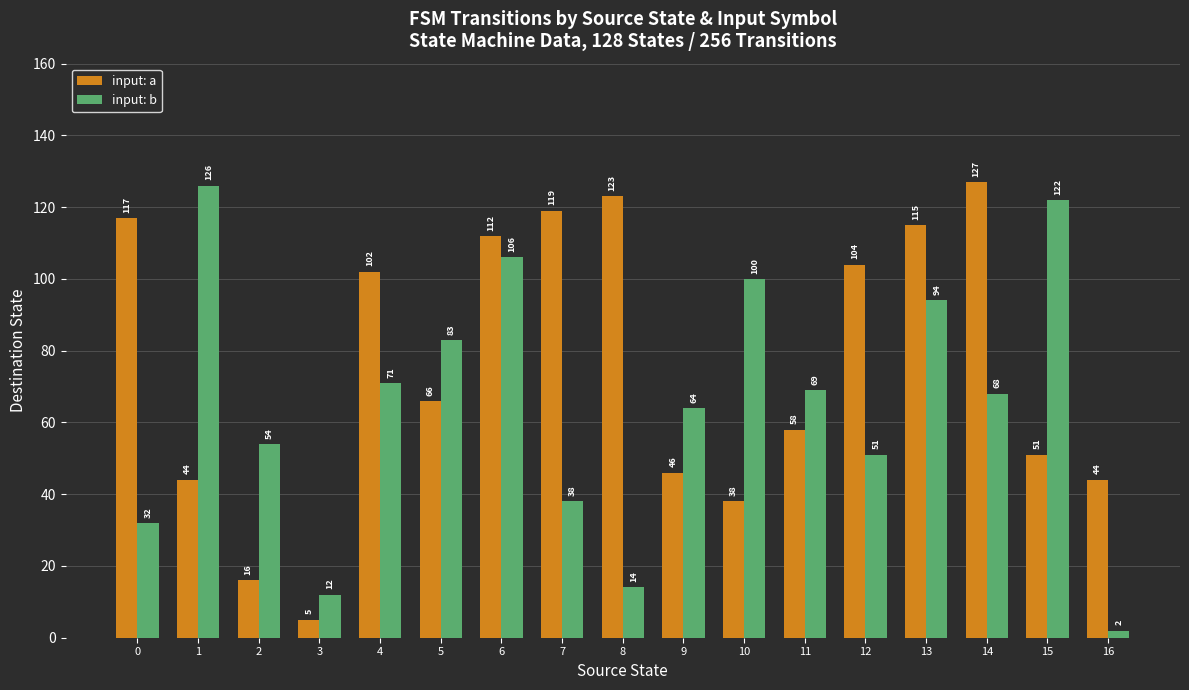

Reading left to right, list all the values displayed in this chart.

input: a: 117	44	16	5	102	66	112	119	123	46	38	58	104	115	127	51	44
input: b: 32	126	54	12	71	83	106	38	14	64	100	69	51	94	68	122	2